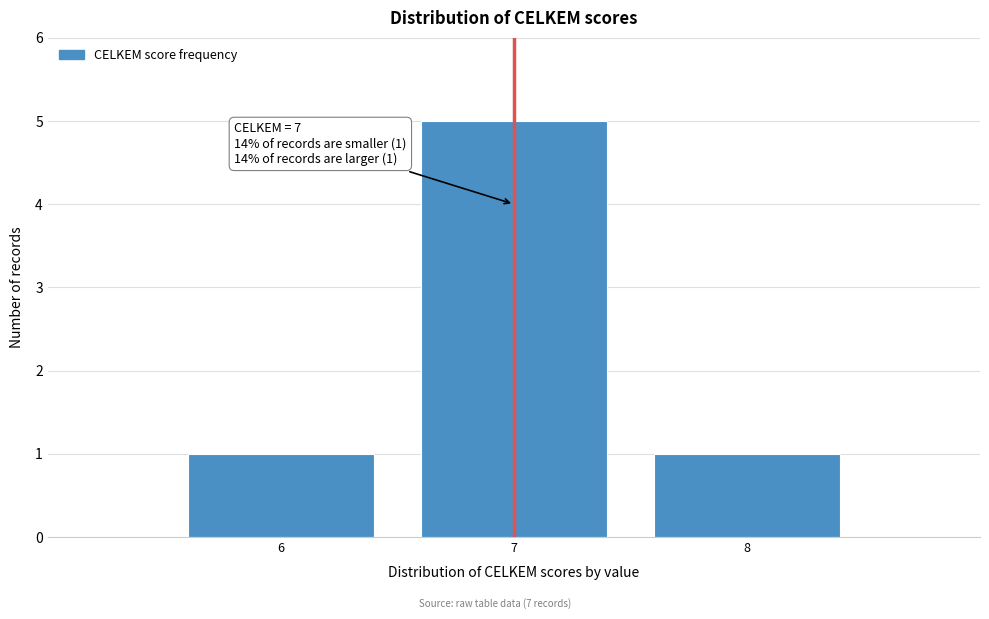

Over which range of the x-axis is the bar tallest?

6.5 to 7.5